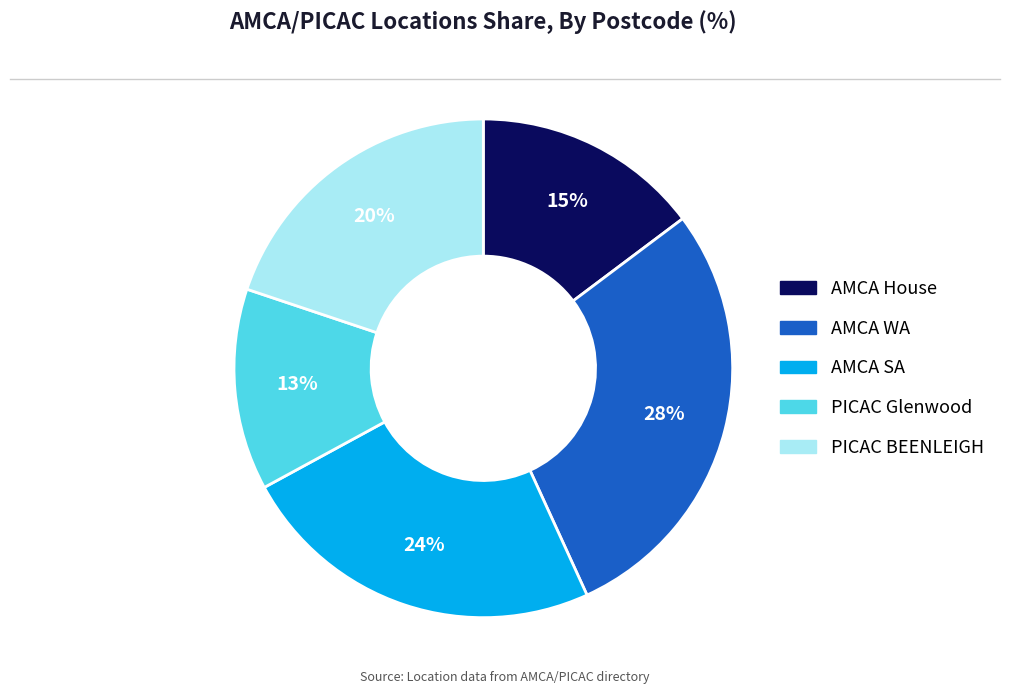

To the nearest percent, what portion does AMCA WA represent?

28%